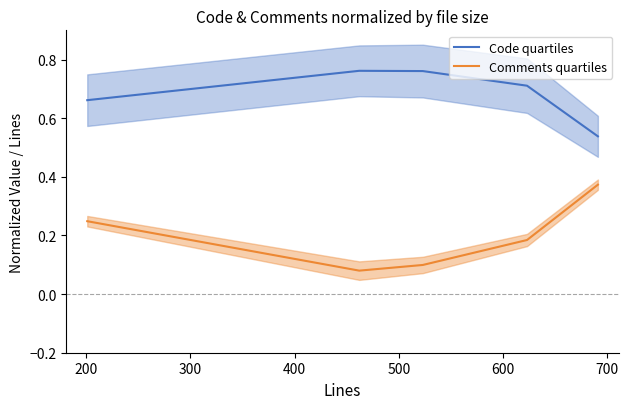

What is the value of the Code quartiles point at the 5th from the left?

0.5